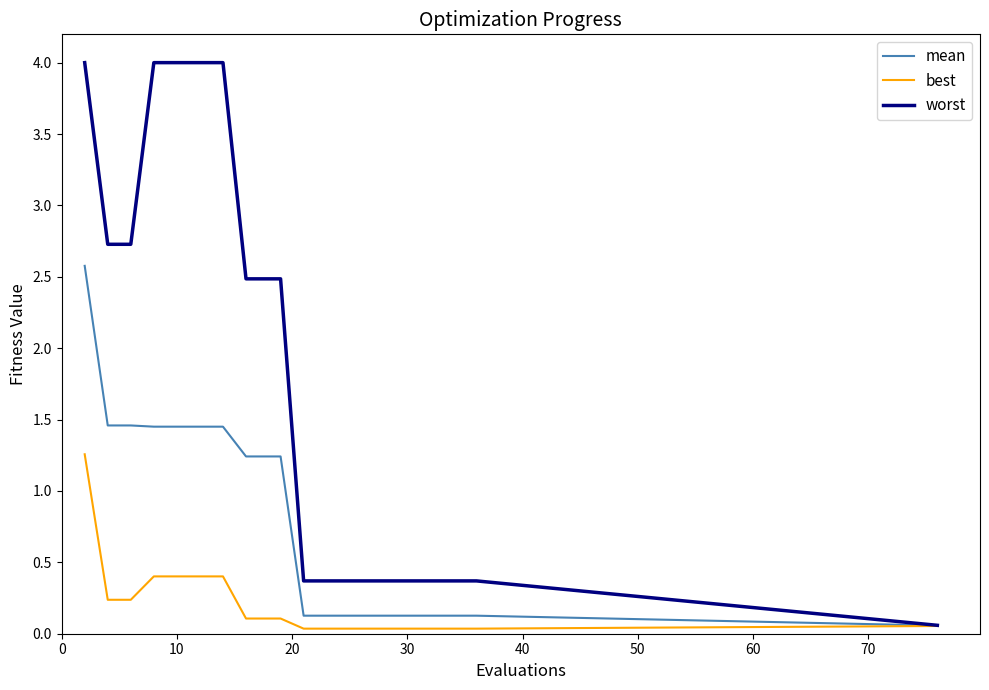

What is the maximum value for mean?

2.6